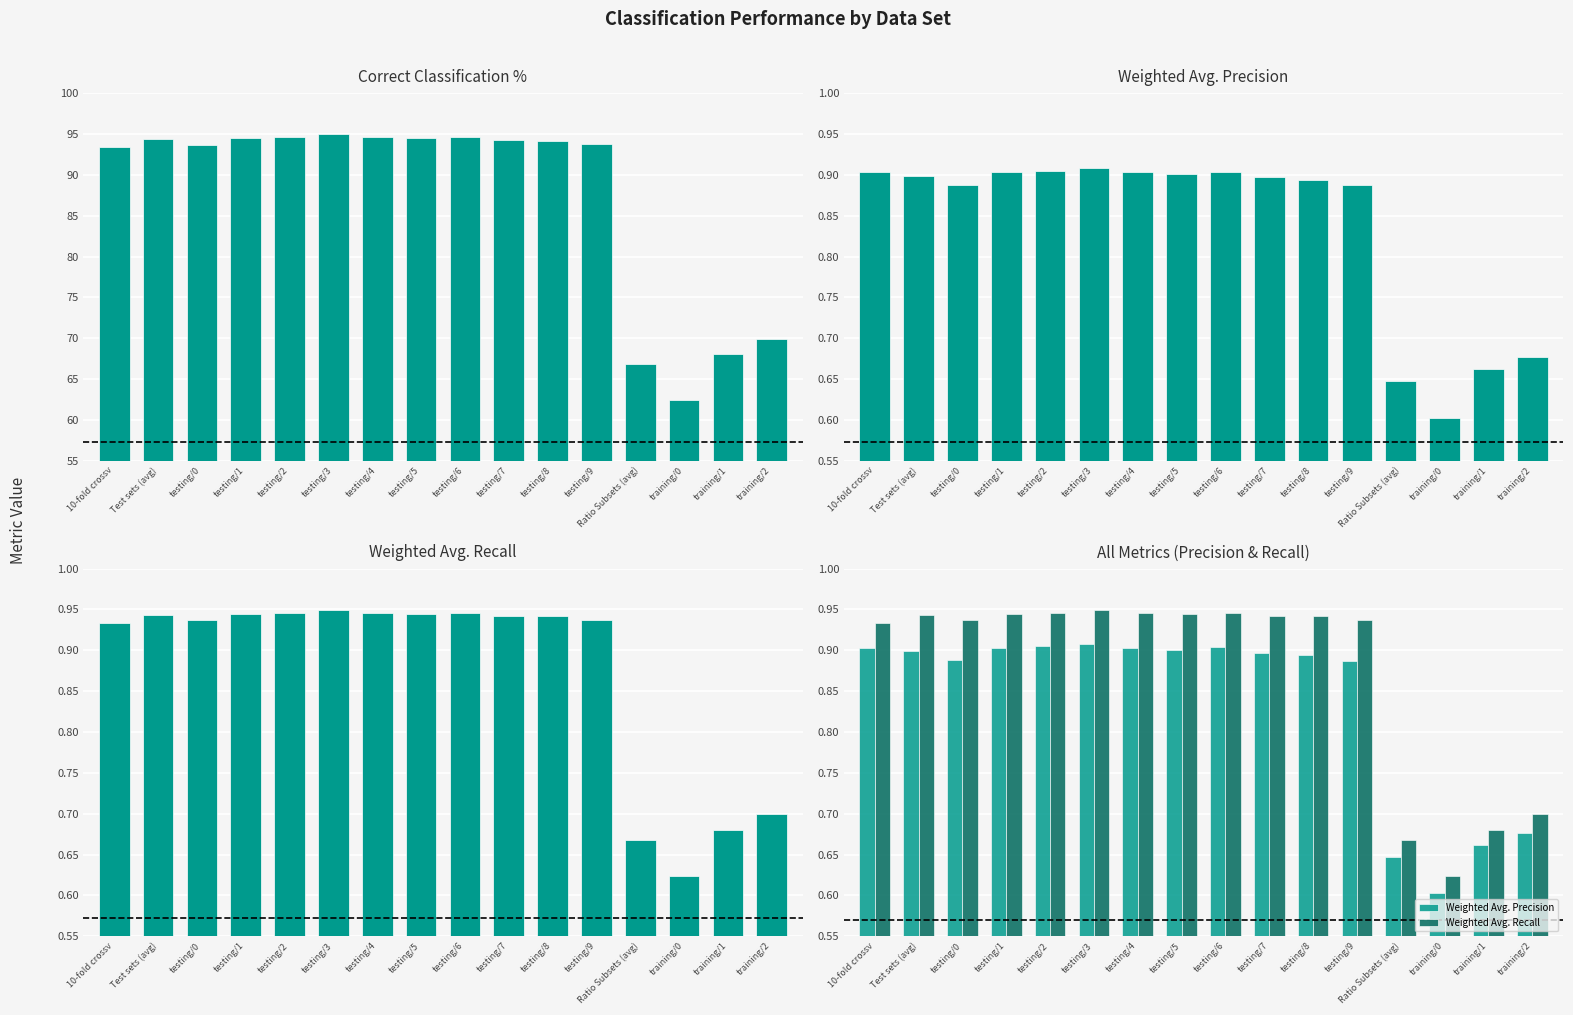

Reading left to right, transcribe all the data shown in this chart.

Correct Class. %: 93.4	94.4	93.7	94.5	94.6	94.9	94.6	94.5	94.6	94.2	94.2	93.7	66.8	62.4	68.0	70.0
Weighted Avg. Precision: 0.9	0.9	0.9	0.9	0.9	0.9	0.9	0.9	0.9	0.9	0.9	0.9	0.6	0.6	0.7	0.7
Weighted Avg. Recall: 0.9	0.9	0.9	0.9	0.9	0.9	0.9	0.9	0.9	0.9	0.9	0.9	0.7	0.6	0.7	0.7